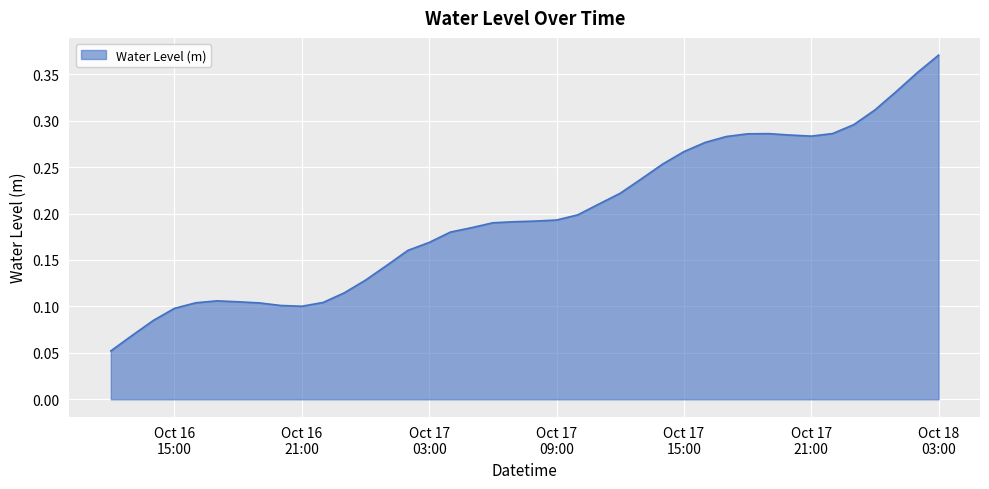

Reading left to right, transcribe all the data shown in this chart.

0.1	0.1	0.1	0.1	0.1	0.1	0.1	0.1	0.1	0.1	0.1	0.1	0.1	0.1	0.2	0.2	0.2	0.2	0.2	0.2	0.2	0.2	0.2	0.2	0.2	0.2	0.3	0.3	0.3	0.3	0.3	0.3	0.3	0.3	0.3	0.3	0.3	0.3	0.4	0.4